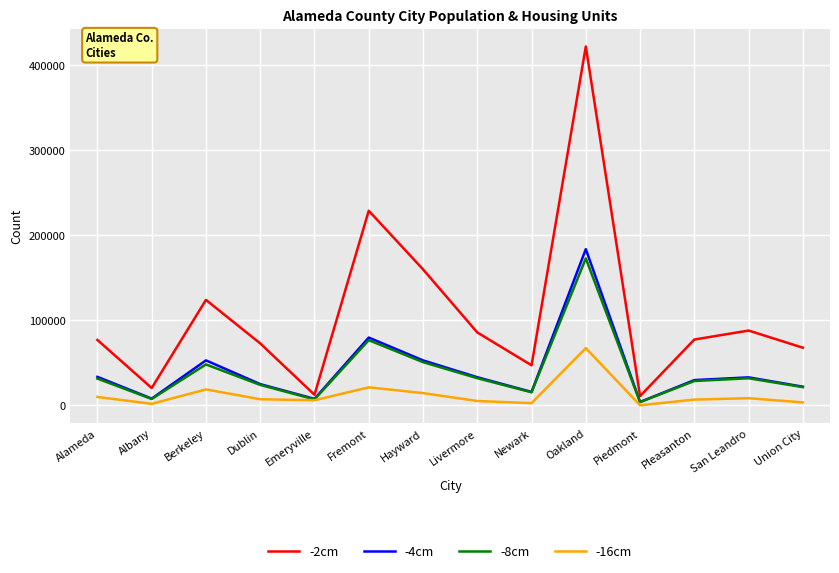

The -8cm series shows 50834 at Hayward. True or false?

True